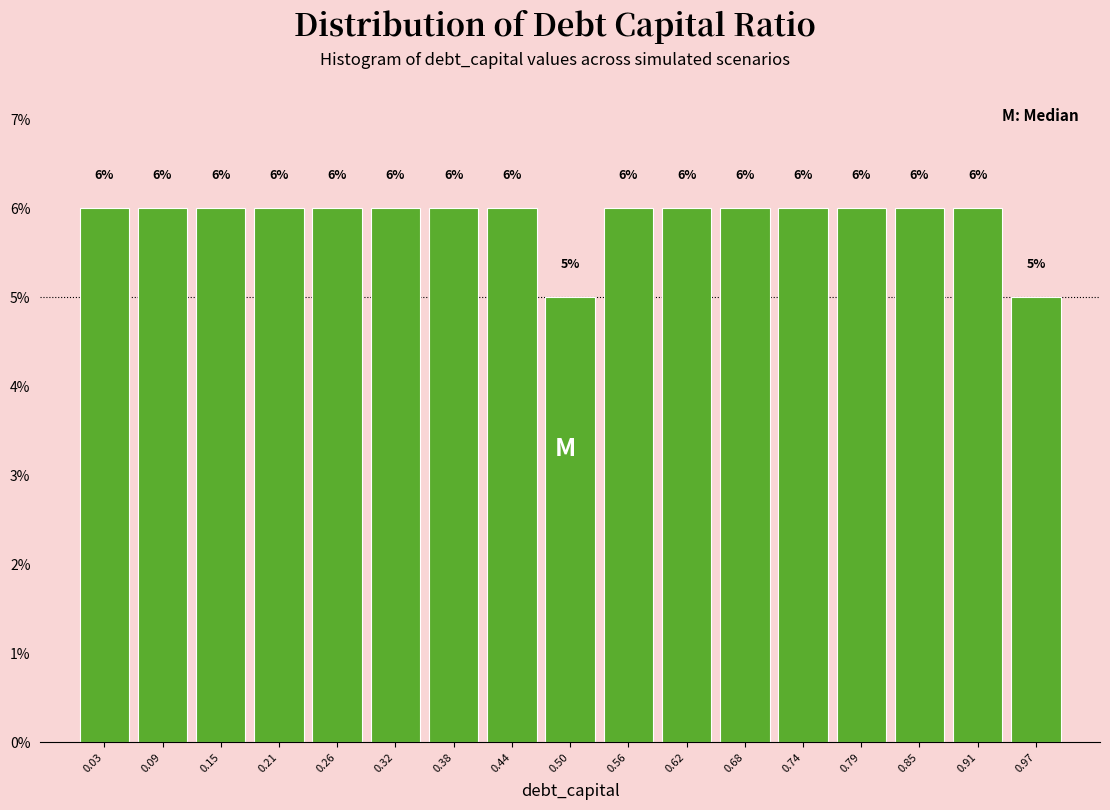

Reading left to right, transcribe this chart: for each bar, give the range it covers on the x-axis and its height. The bar edges are not printed on the chart, so give them approximately, as read against the axis.

0.00 to 0.06: 6
0.06 to 0.12: 6
0.12 to 0.18: 6
0.18 to 0.24: 6
0.24 to 0.29: 6
0.29 to 0.35: 6
0.35 to 0.41: 6
0.41 to 0.47: 6
0.47 to 0.53: 5
0.53 to 0.59: 6
0.59 to 0.65: 6
0.65 to 0.71: 6
0.71 to 0.76: 6
0.76 to 0.82: 6
0.82 to 0.88: 6
0.88 to 0.94: 6
0.94 to 1.00: 5